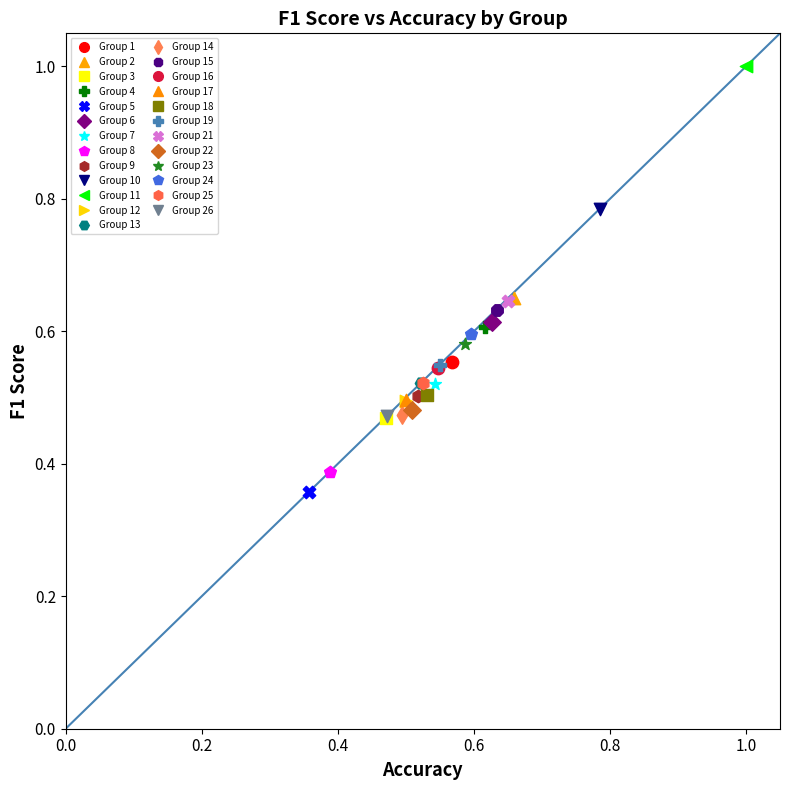

What are all the series names shown in the legend?

Group 1, Group 2, Group 3, Group 4, Group 5, Group 6, Group 7, Group 8, Group 9, Group 10, Group 11, Group 12, Group 13, Group 14, Group 15, Group 16, Group 17, Group 18, Group 19, Group 21, Group 22, Group 23, Group 24, Group 25, Group 26